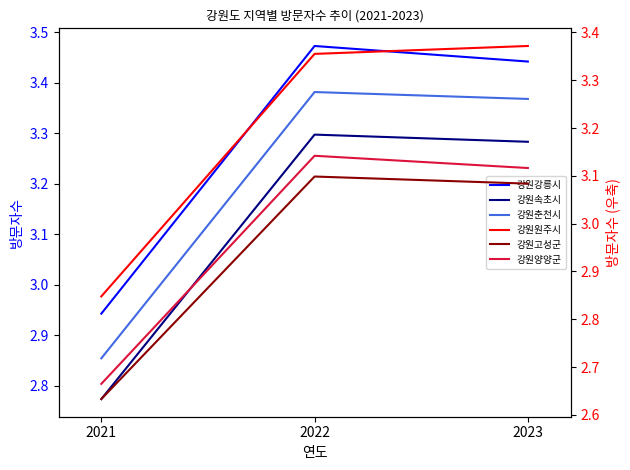

What is the value of the 강원속초시 point at the 1st from the left?

277348917